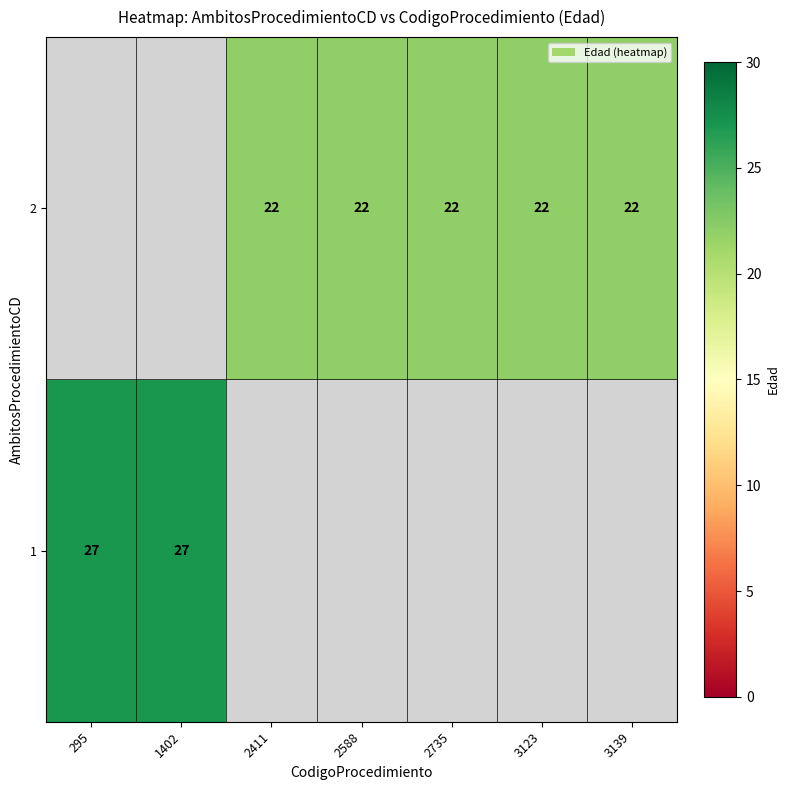

The 2 series shows 8 at 2411. True or false?

False